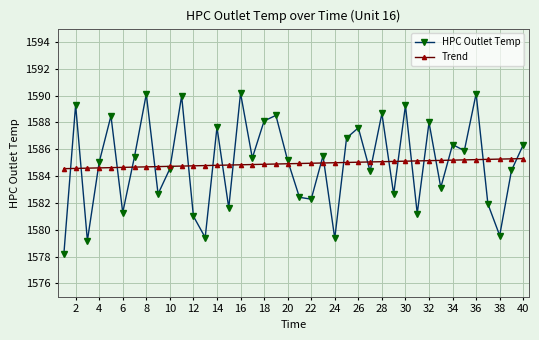

Which series has the largest range (max minus min)?

HPC Outlet Temp